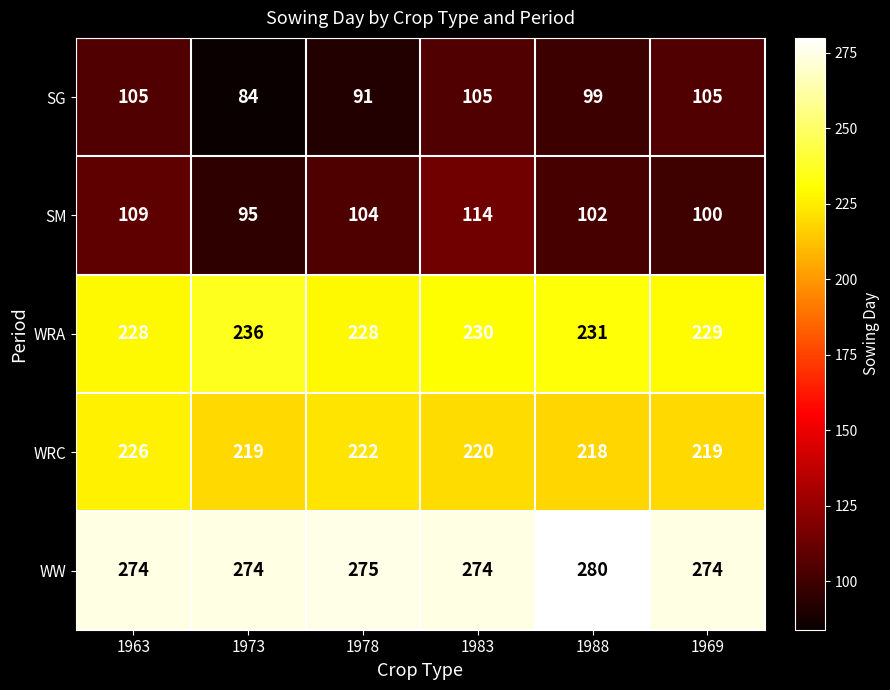

Where does the WRC series first go above 220?

1963